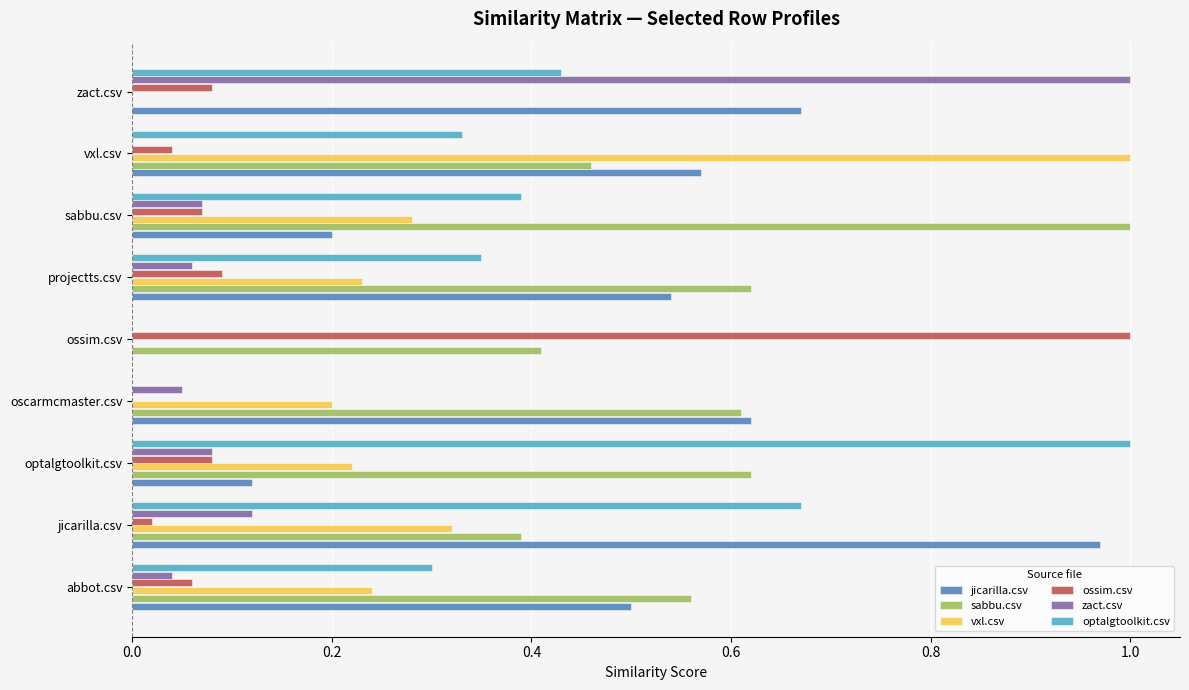

The optalgtoolkit.csv series shows 0.6 at zact.csv. True or false?

False